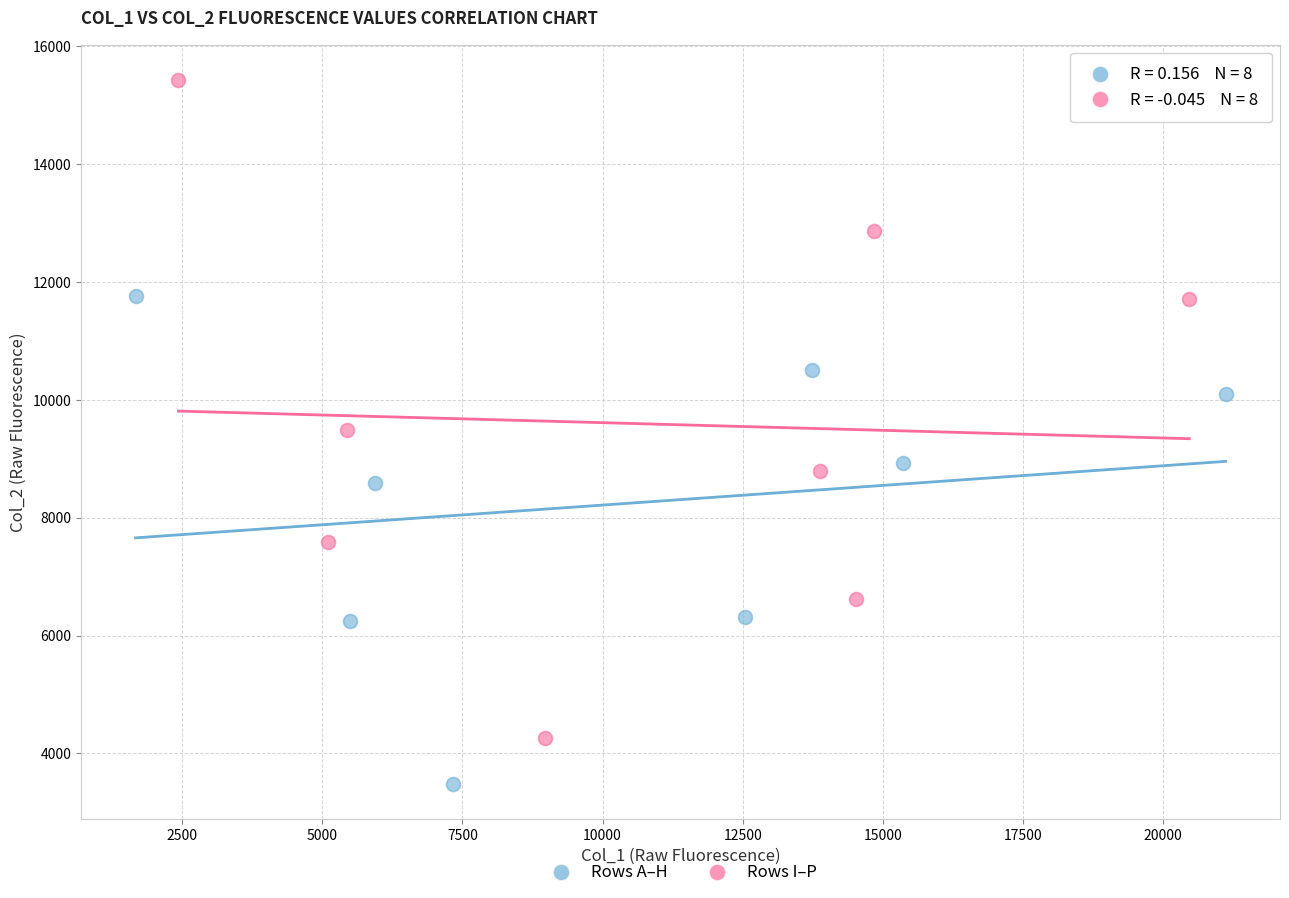

Which series contains the lowest Y value?

Rows A–H